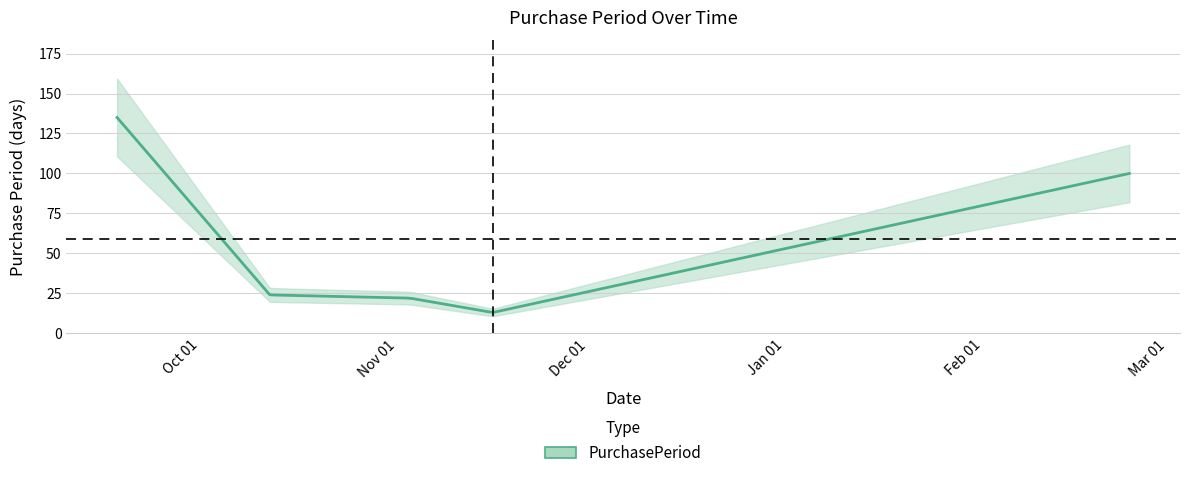

How many interior local valleys (lower than both neighbors) does the data have?

1